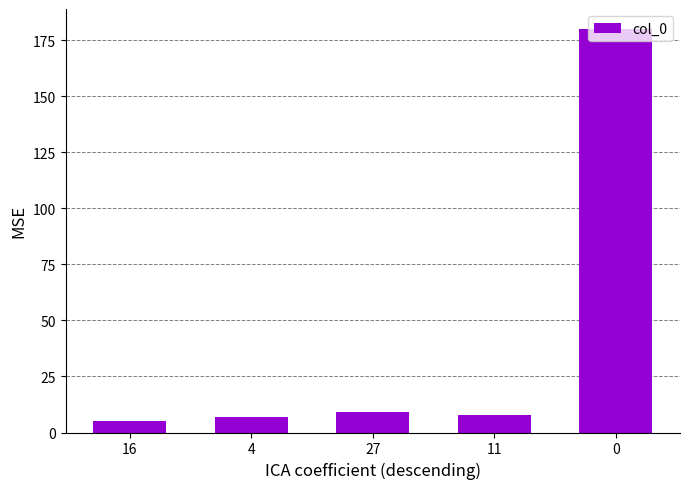

Does the chart contain any negative values?

No